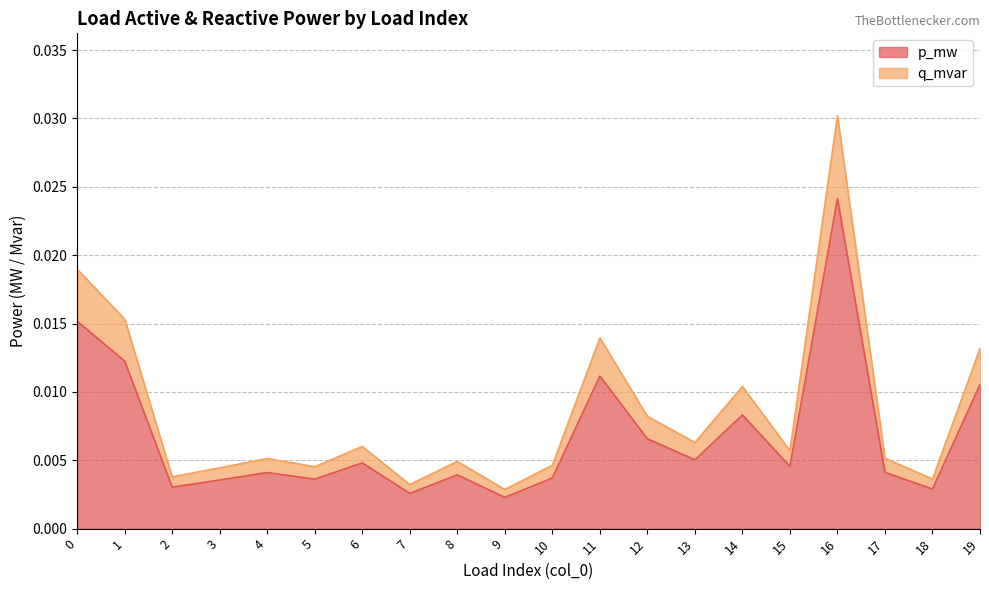

List the labels in order of q_mvar value, largest first.

16, 0, 1, 11, 19, 14, 12, 13, 6, 15, 17, 4, 8, 10, 5, 3, 2, 18, 7, 9